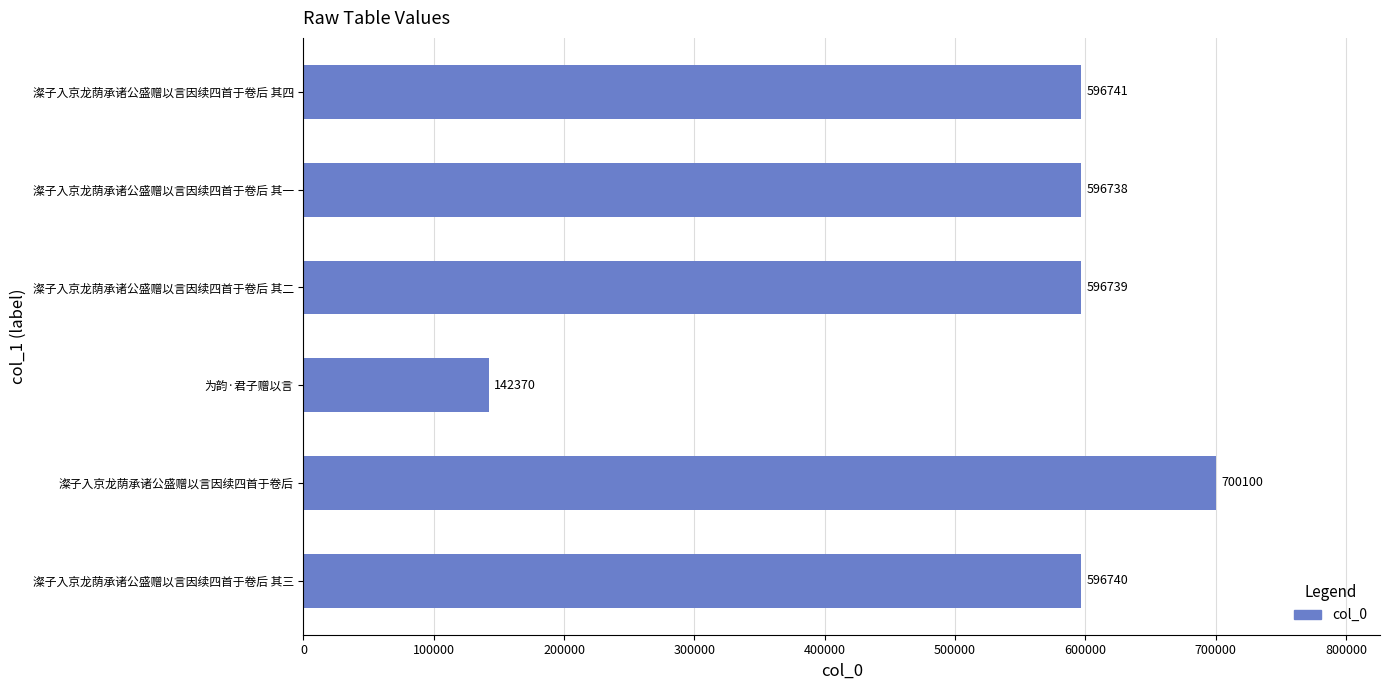

Between 澯子入京龙荫承诸公盛赠以言因续四首于卷后 and 为韵·君子赠以言, which is larger?

澯子入京龙荫承诸公盛赠以言因续四首于卷后